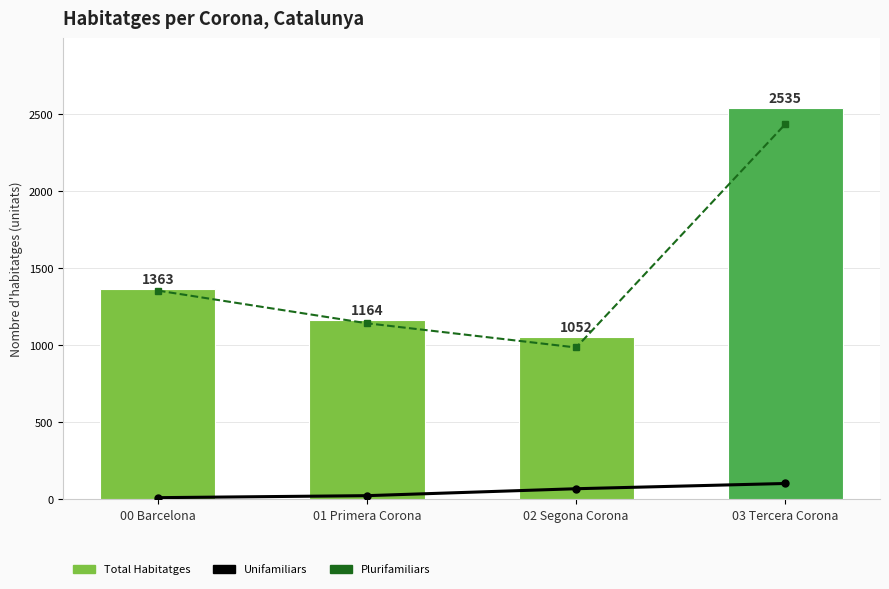

Is it true that Unifamiliars equals 23 at 01 Primera Corona?

True